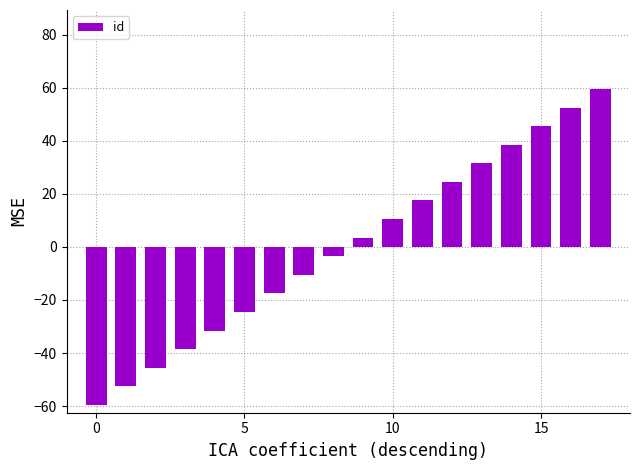

What is the difference between the maximum and minimum values?

119.0